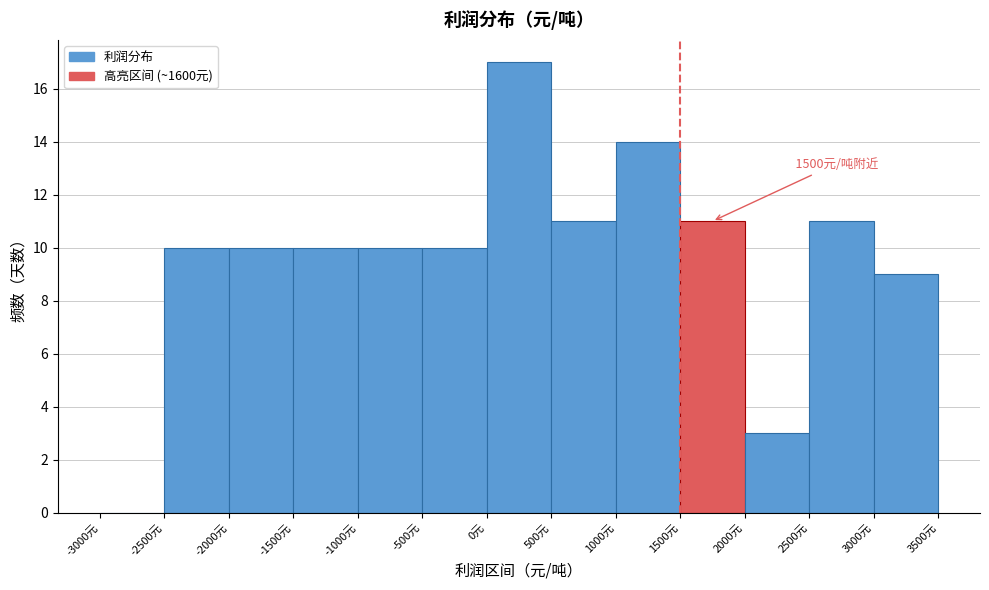

Over which range of the x-axis is the bar tallest?

0 to 500